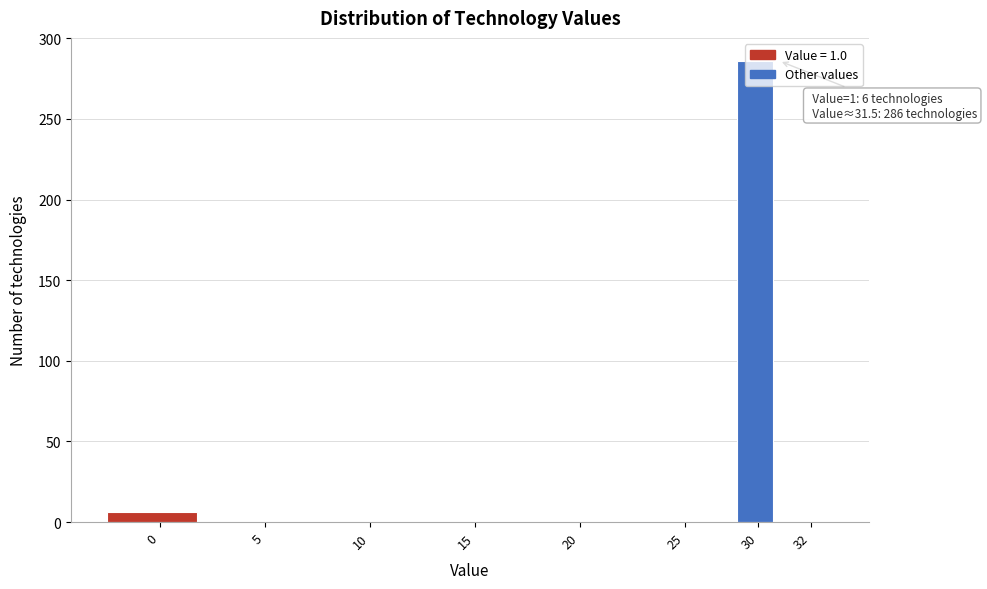

What is the sum of all values?

292